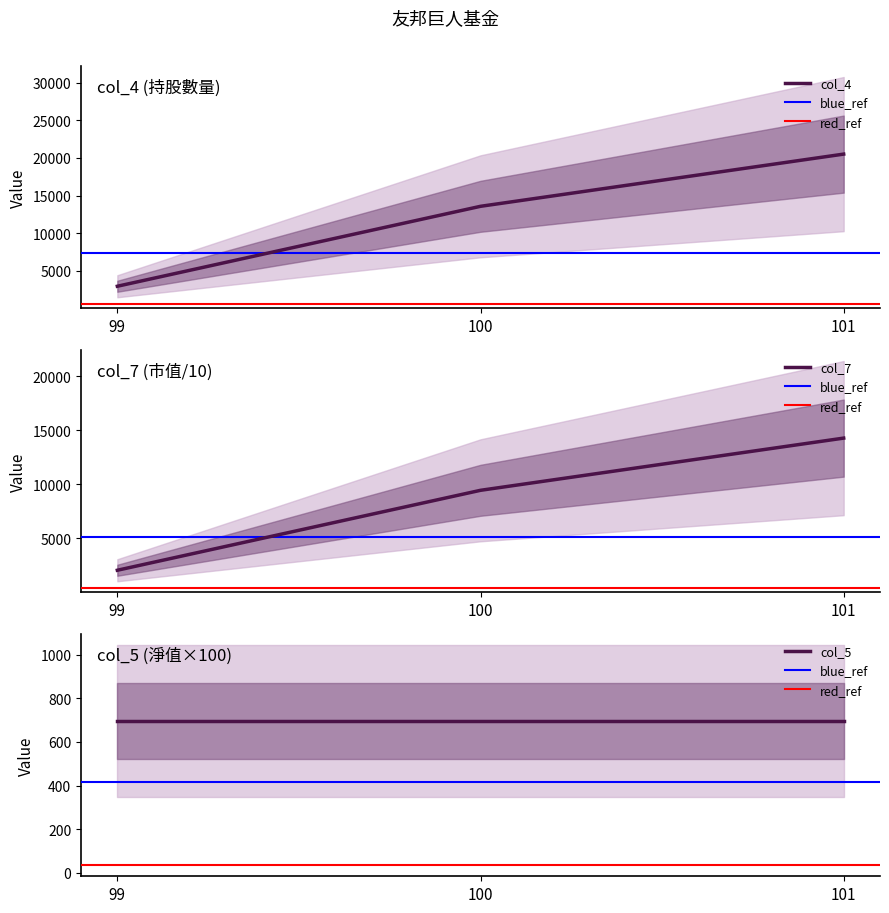

At which category does the chart reach its peak across all series?

101